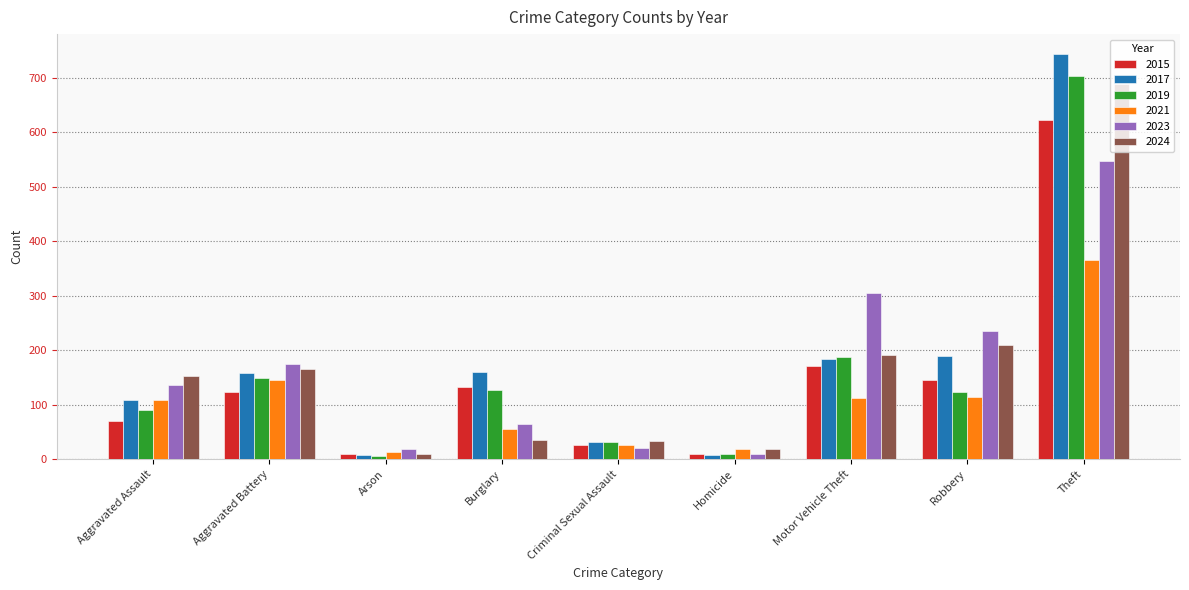

At which category is the sum across all series the highest?

Theft